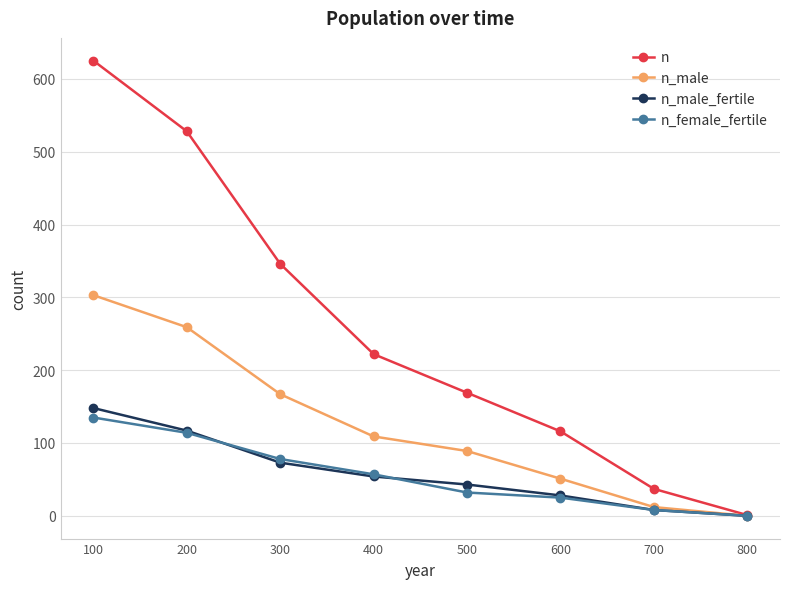

What is the total value across all series at 800?

1